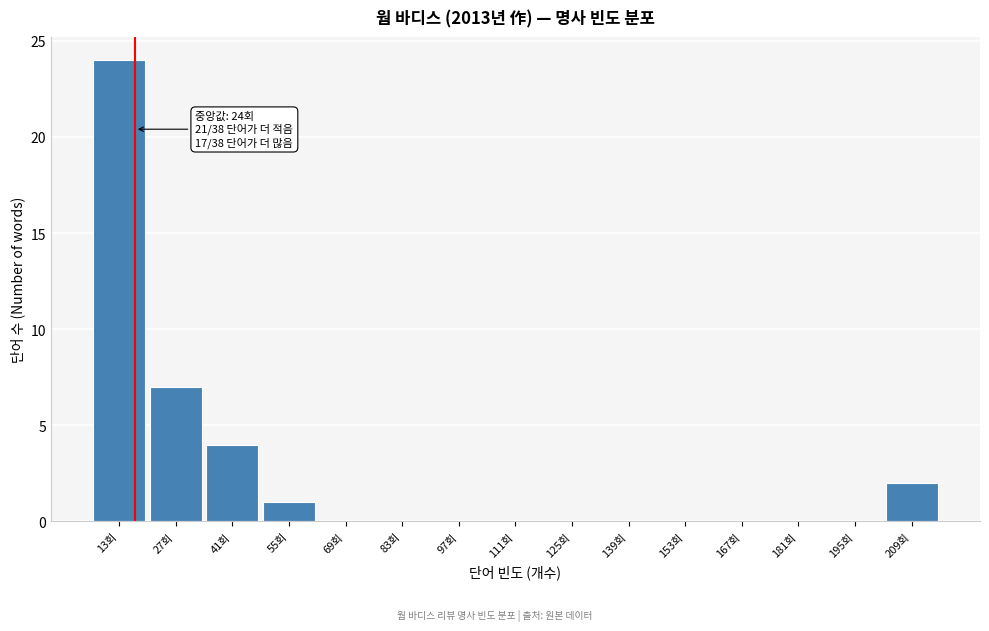

Reading left to right, transcribe all the data shown in this chart.

13회=24	27회=7	41회=4	55회=1	69회=0	83회=0	97회=0	111회=0	125회=0	139회=0	153회=0	167회=0	181회=0	195회=0	209회=2